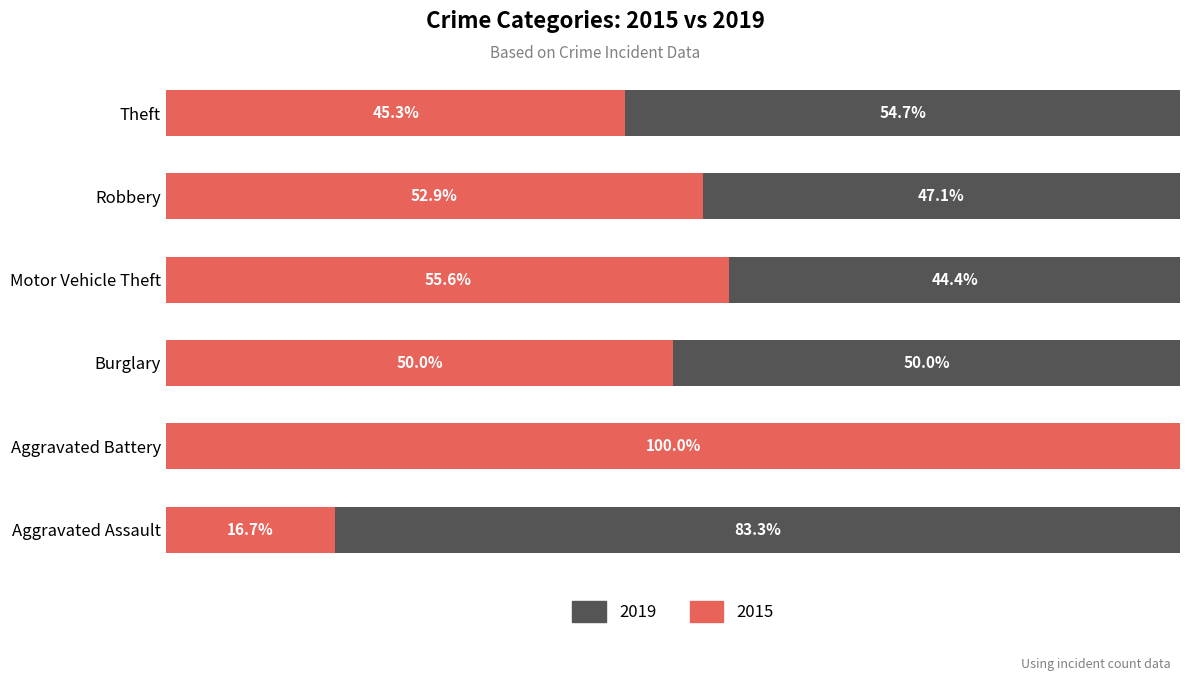

Where is 2015 nearest to the value 58?

Motor Vehicle Theft